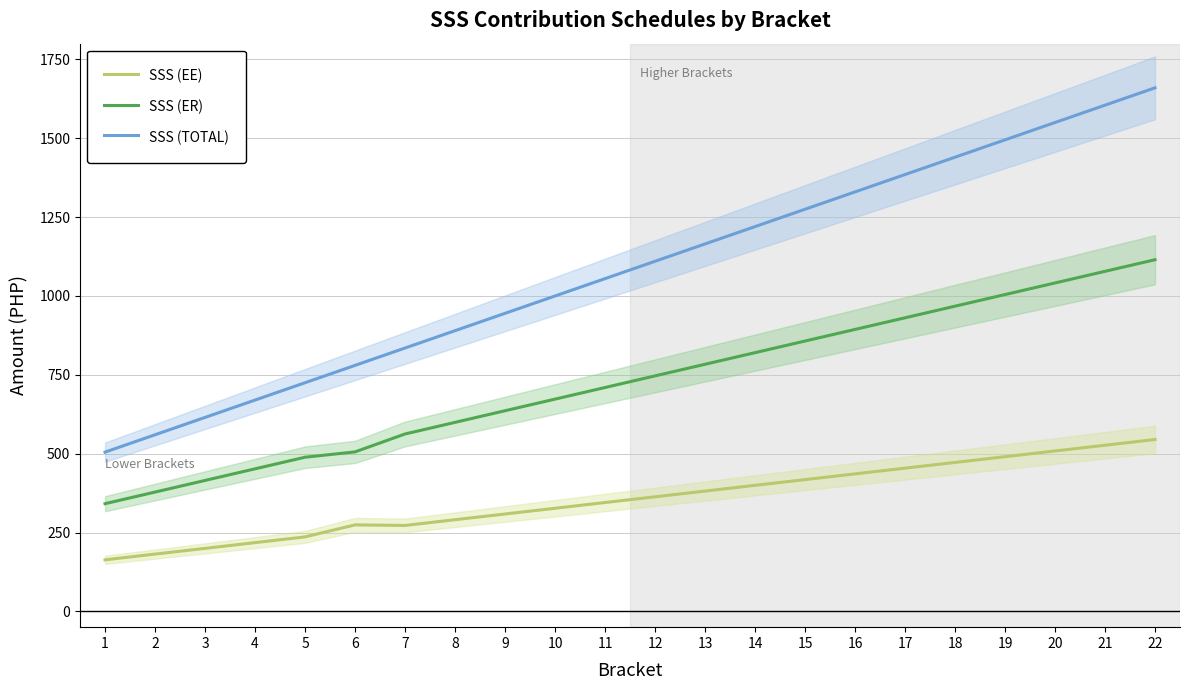

How many series are shown in this chart?

3